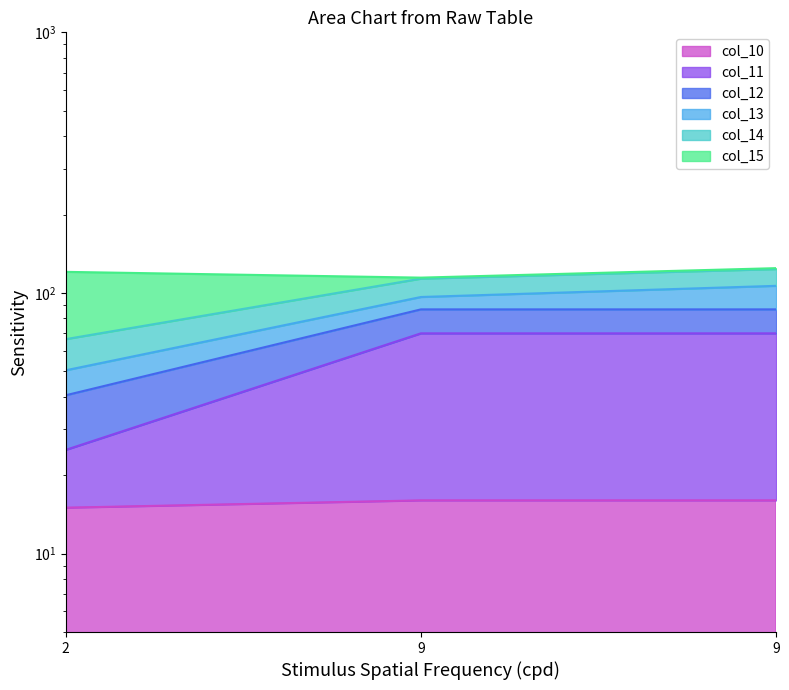

Which has a higher value, 9 or 9?

9